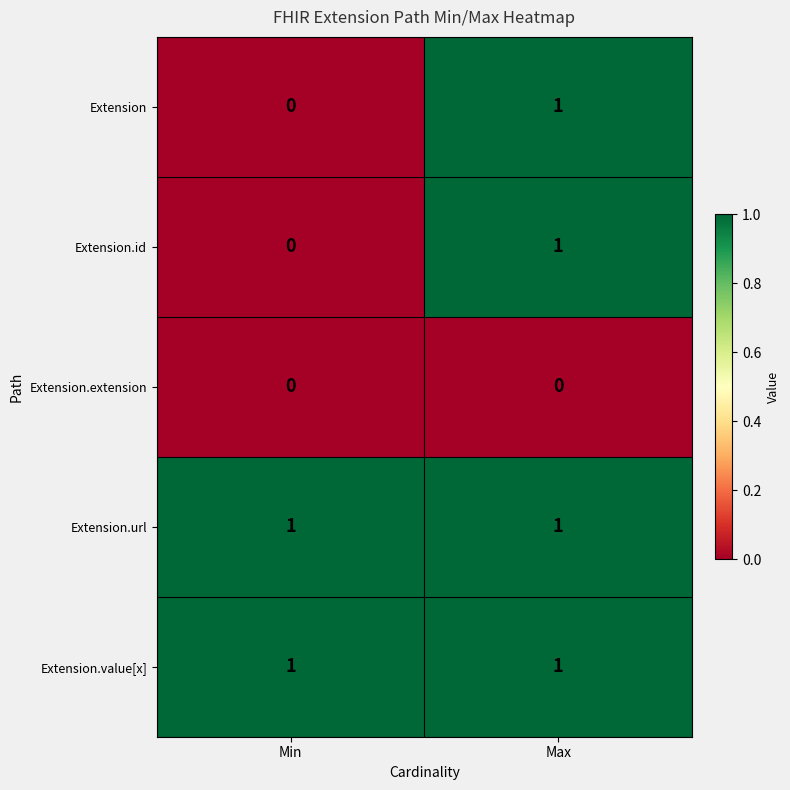

Is it true that Extension.extension equals 0 at Min?

True